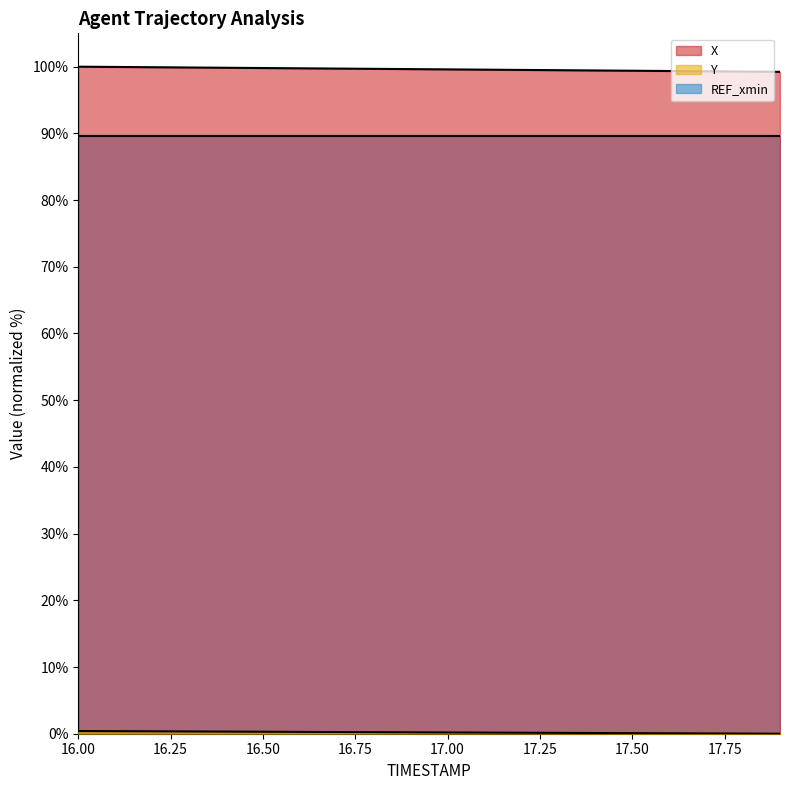

What is the average value of the Y series?

0.2